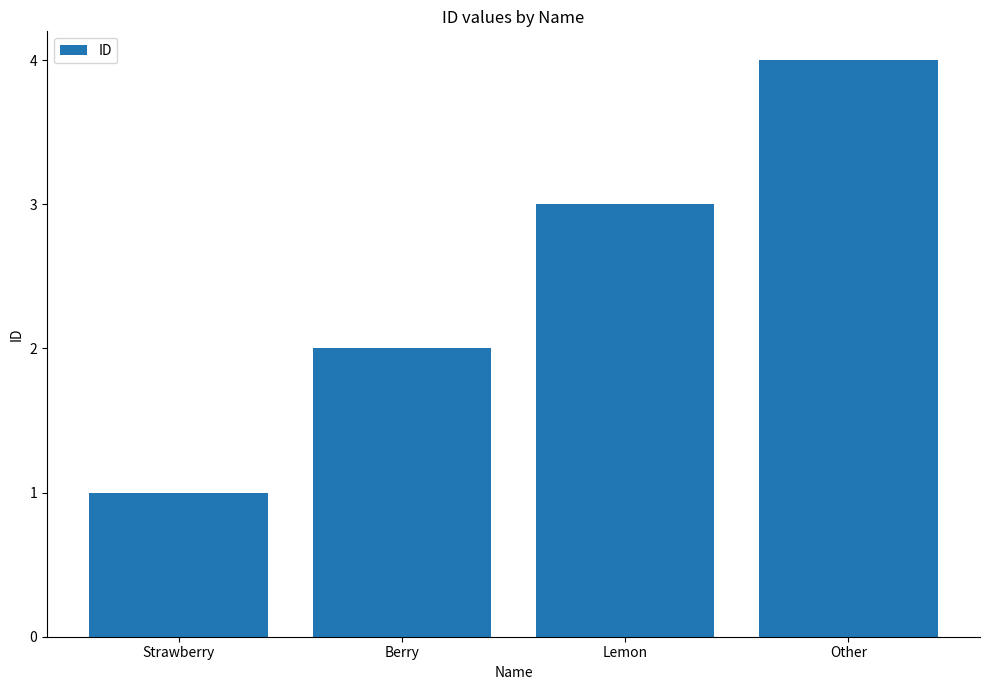

Reading right to left, transcribe all the data shown in this chart.

4	3	2	1